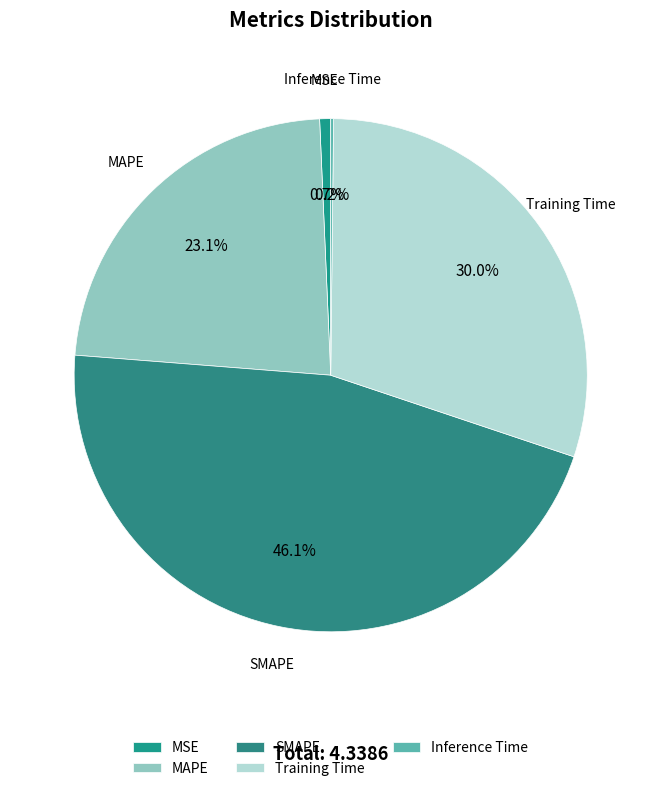

Does any single category account for the majority?

No